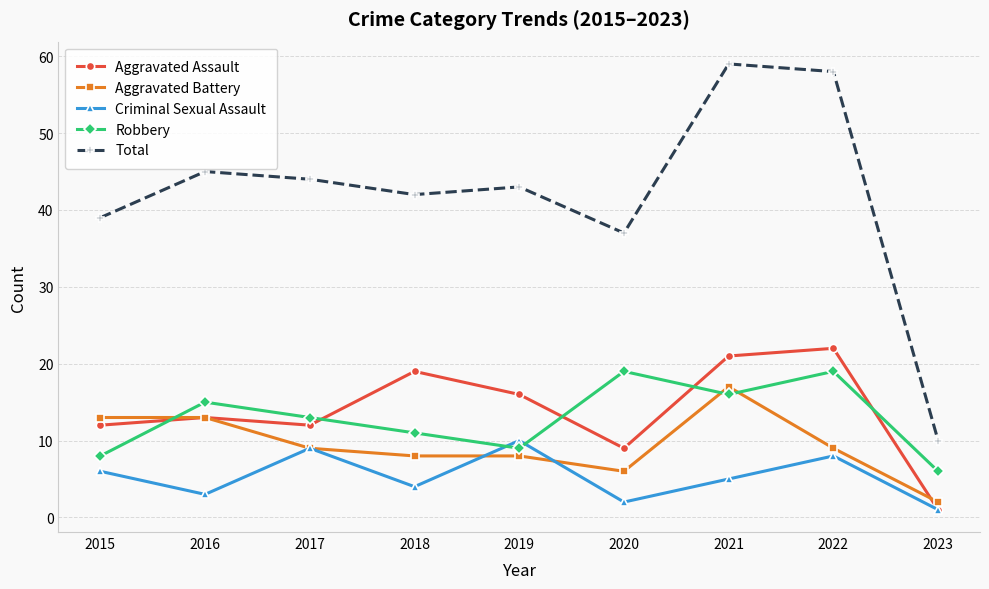

What is the difference between the highest and lowest values at 2022?

50